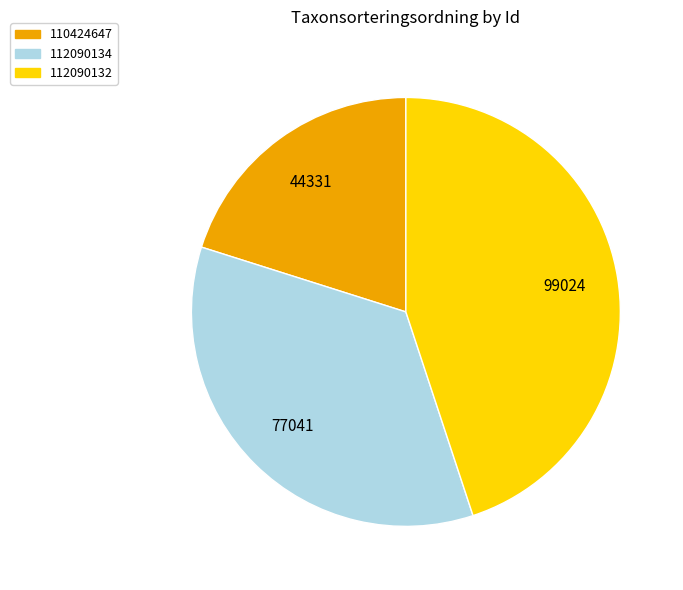

How many segments does this pie chart have?

3